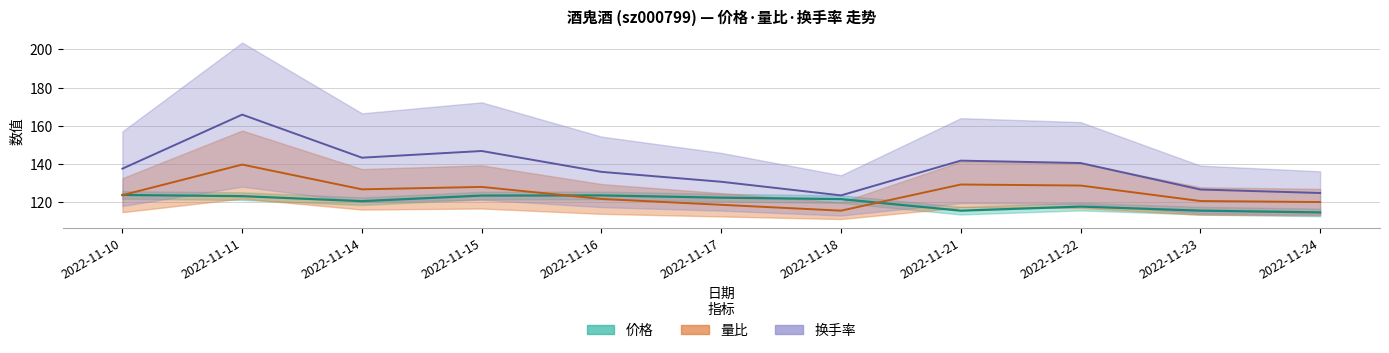

What is the value of the 换手率 point at the 3rd from the left?

143.3